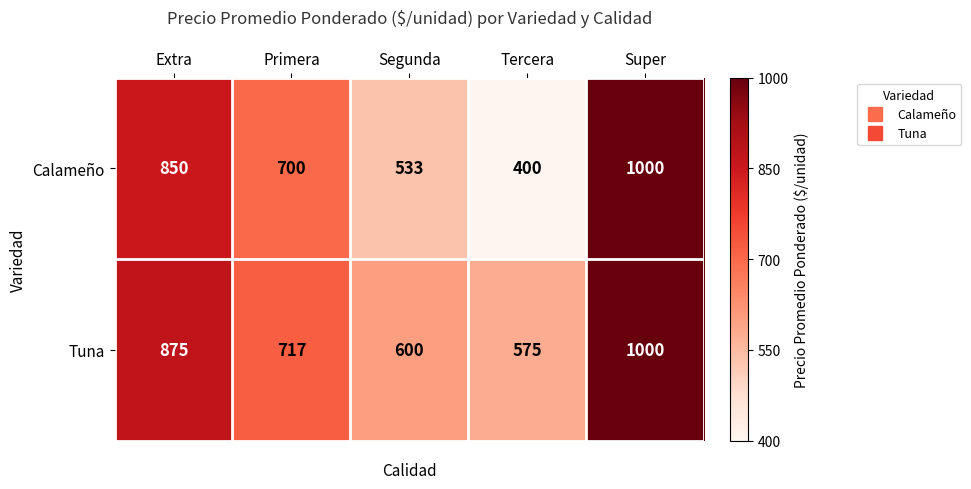

What is the spread (max minus min) of values at Segunda?

67